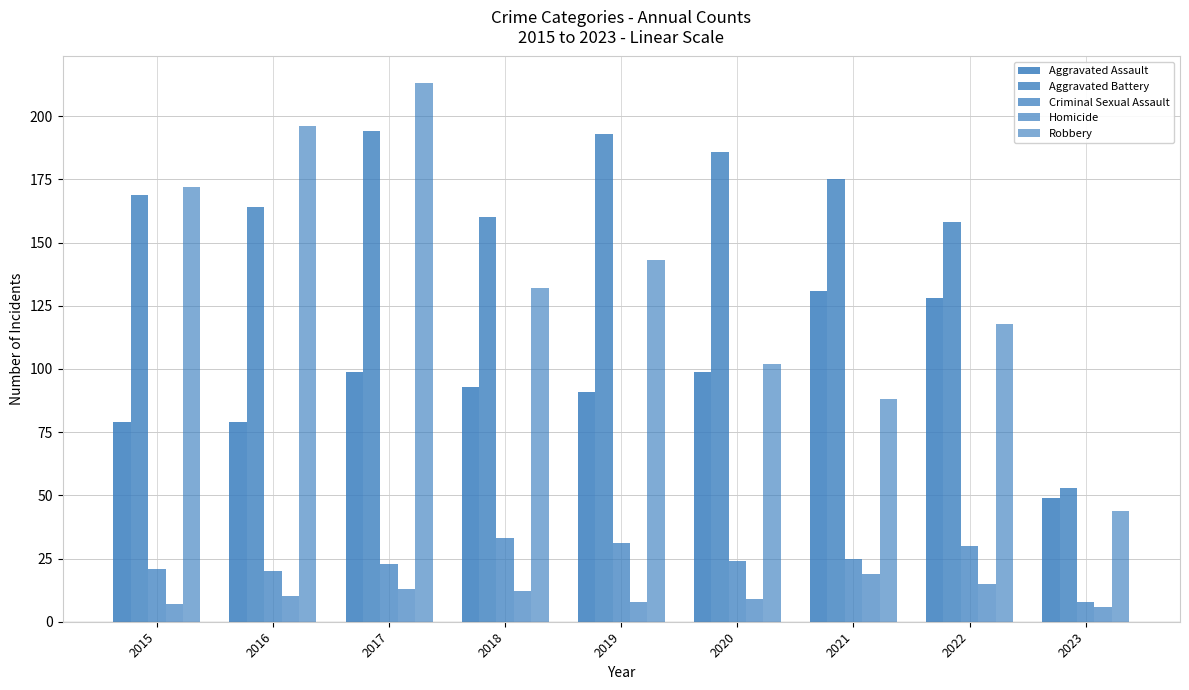

Which series has the largest total across all categories?

Aggravated Battery